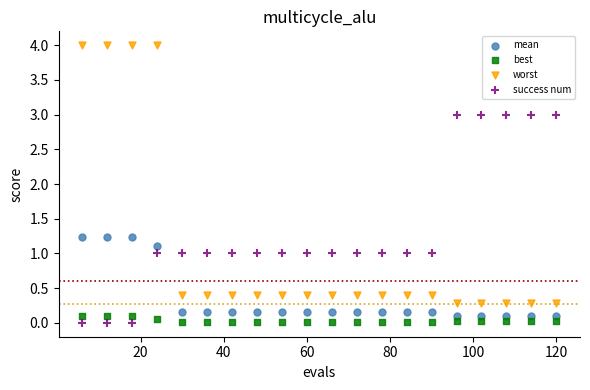

Which series has the widest spread of Y values?

worst